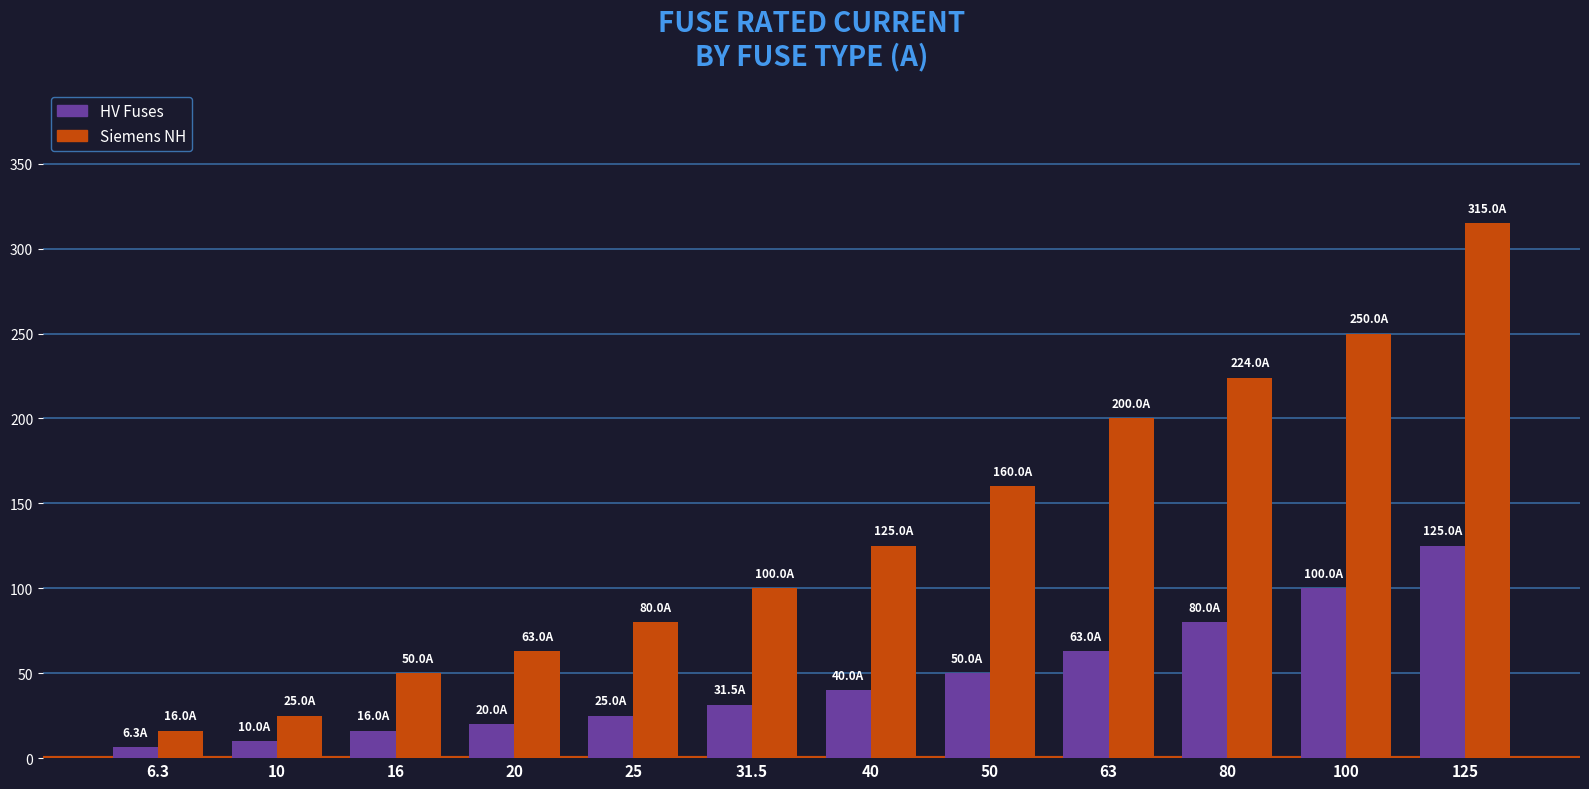

What is the difference between the second highest and second lowest values in the Siemens NH series?

225.0